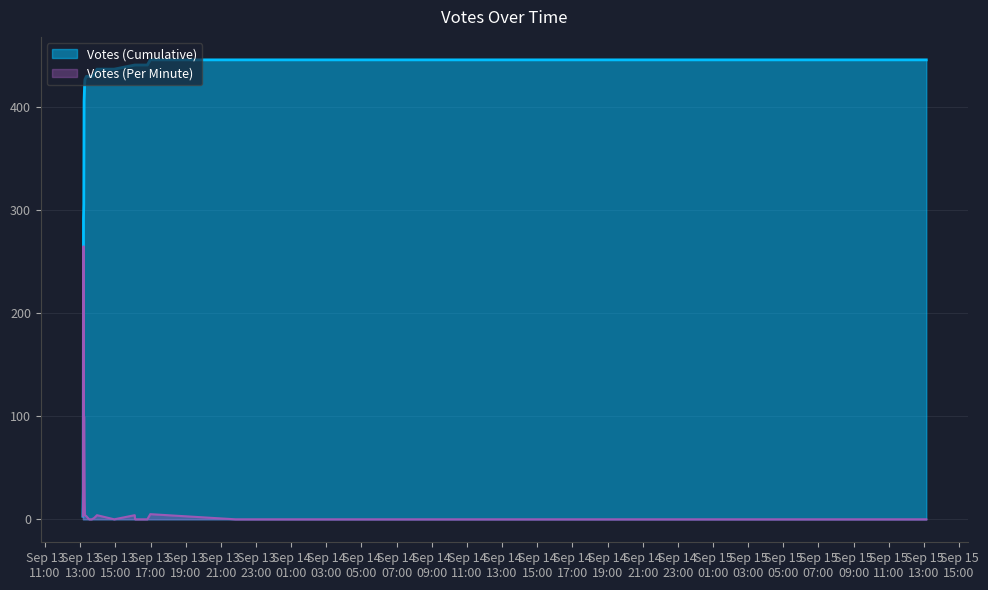

How many points are higher than both their immediate neighbors (excluding endpoints)?

5